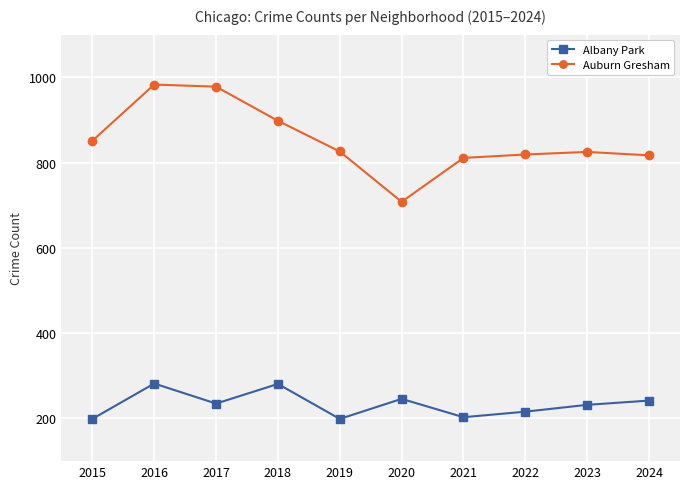

True or false: Albany Park and Auburn Gresham intersect in this chart.

False